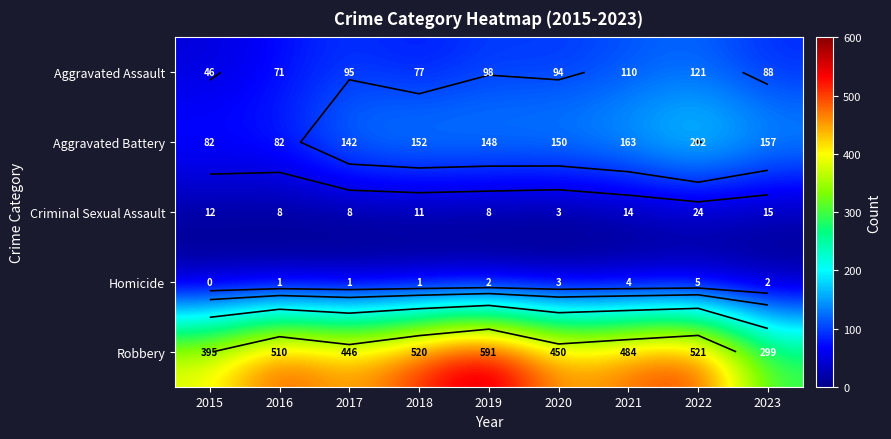

Which category has the lowest value across all series?

2015